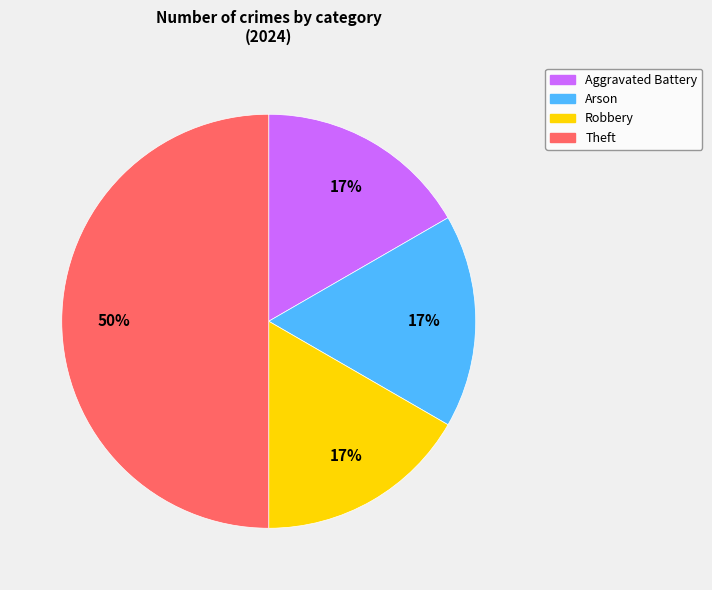

Which has a higher value, Theft or Robbery?

Theft